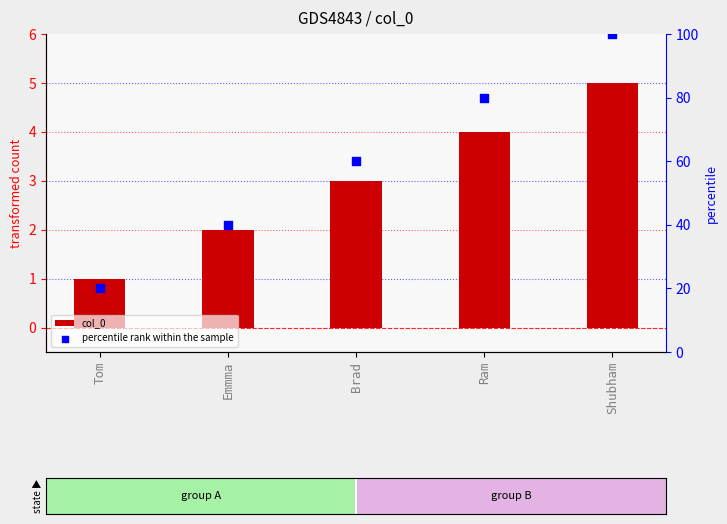

Which series reaches the maximum Y coordinate?

percentile rank within the sample